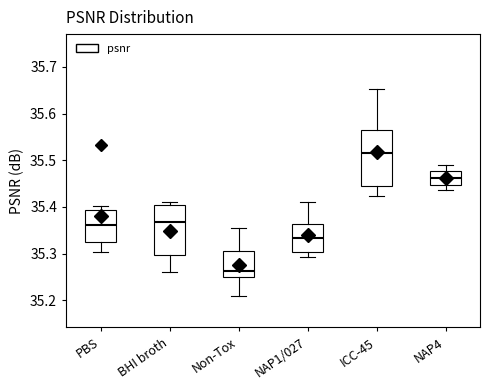

Reading left to right, read every box against the y-axis: the position of its median line, the range the box covers, and the ends of its whiskers. The values are not printed on the chart, so give them approximately, as read against the axis.

PBS: median 35.36, box 35.33 to 35.39, whiskers 35.30 to 35.40
BHI broth: median 35.37, box 35.30 to 35.41, whiskers 35.26 to 35.41 (just above the box's upper edge)
Non-Tox: median 35.26, box 35.25 to 35.31, whiskers 35.21 to 35.35
NAP1/027: median 35.33, box 35.30 to 35.36, whiskers 35.29 to 35.41
ICC-45: median 35.51, box 35.44 to 35.56, whiskers 35.42 to 35.65
NAP4: median 35.46, box 35.45 to 35.48, whiskers 35.44 to 35.49